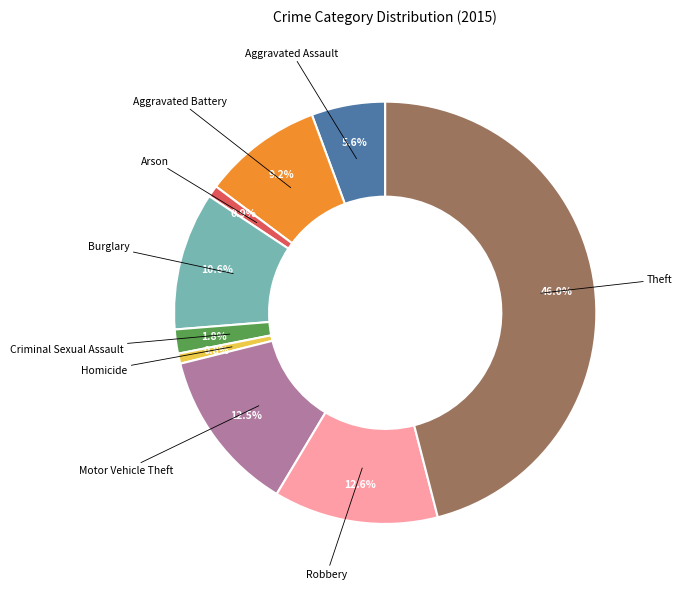

Count the number of slices in the pie.

9